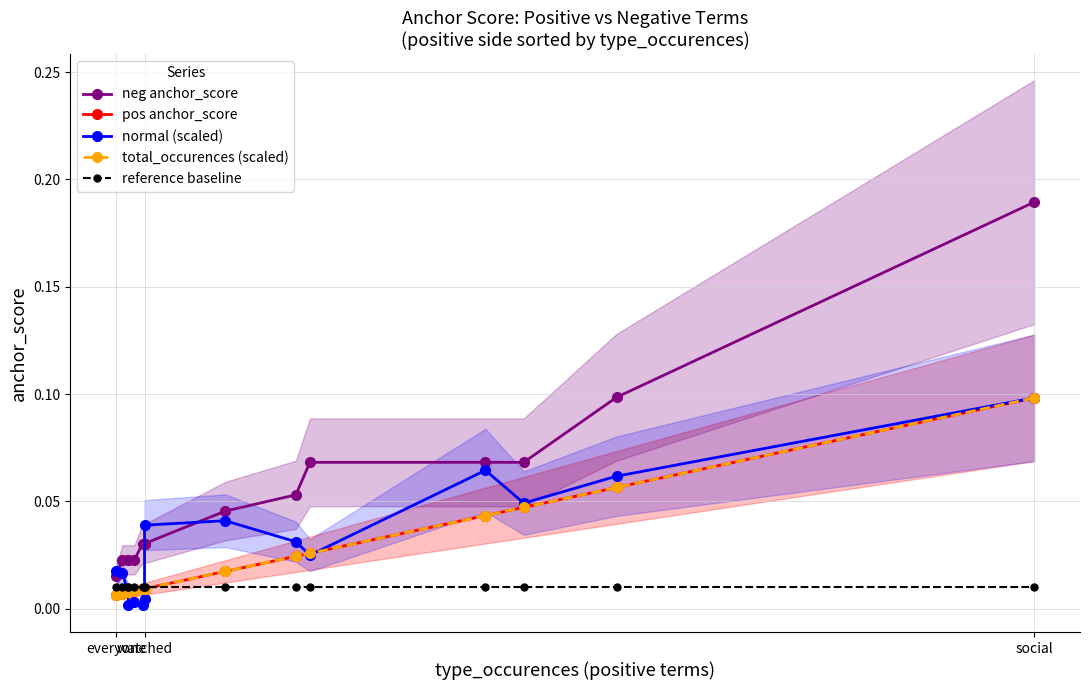

What is the sum of all reference baseline values?

0.1